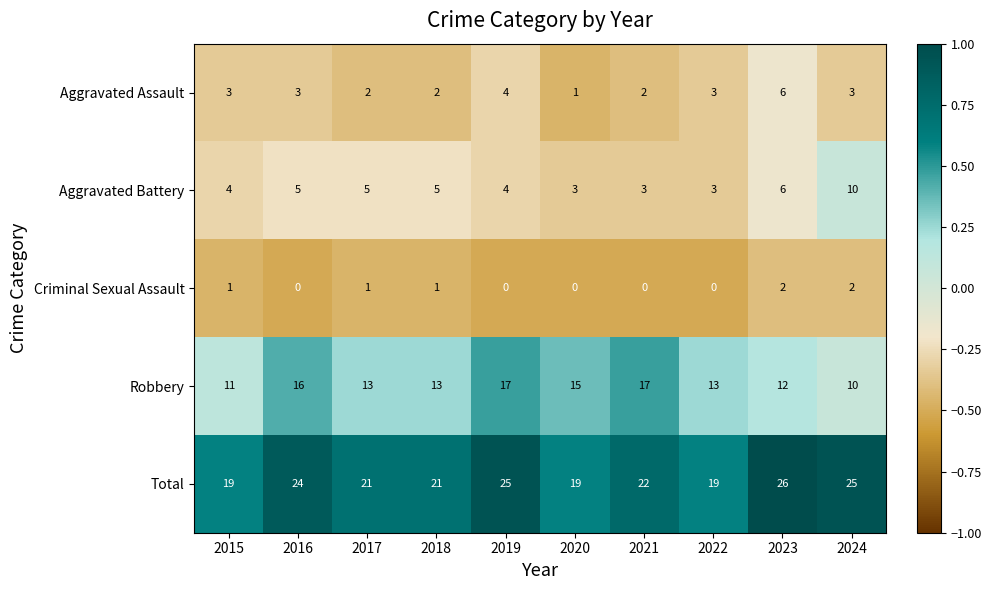

Is it true that Criminal Sexual Assault equals 1 at 2015?

True